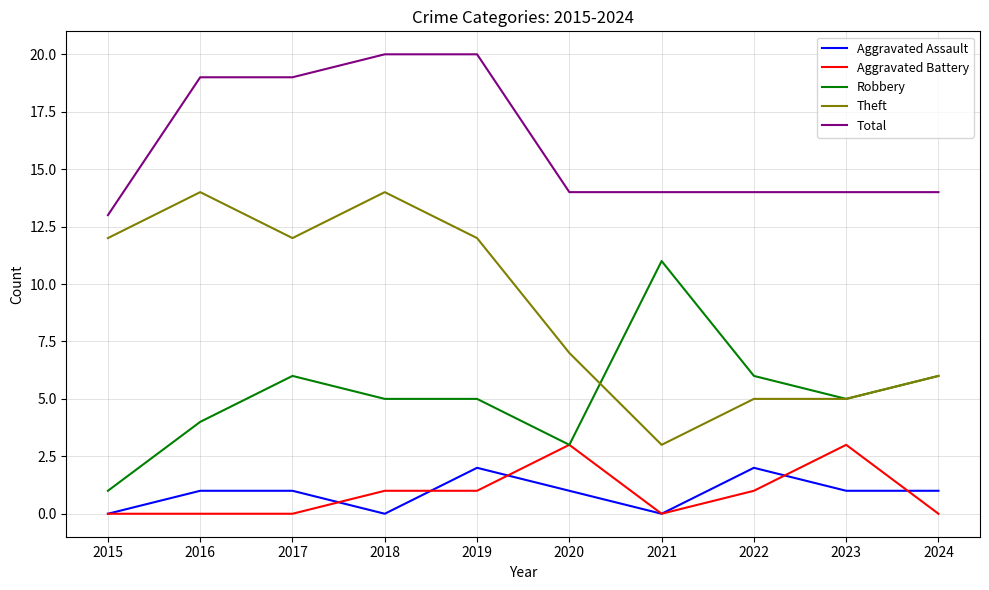

Between 2017 and 2023, which series saw the biggest shift?

Theft